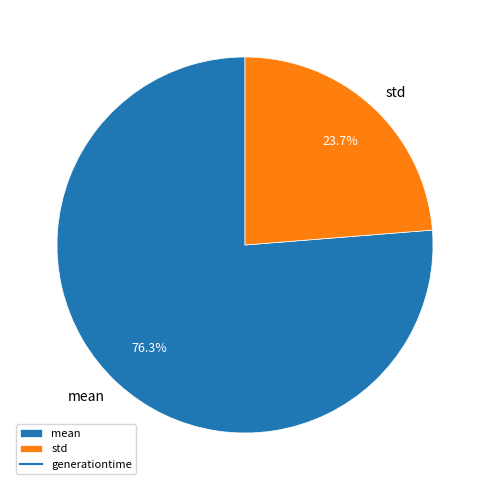

Which has a higher value, std or mean?

mean